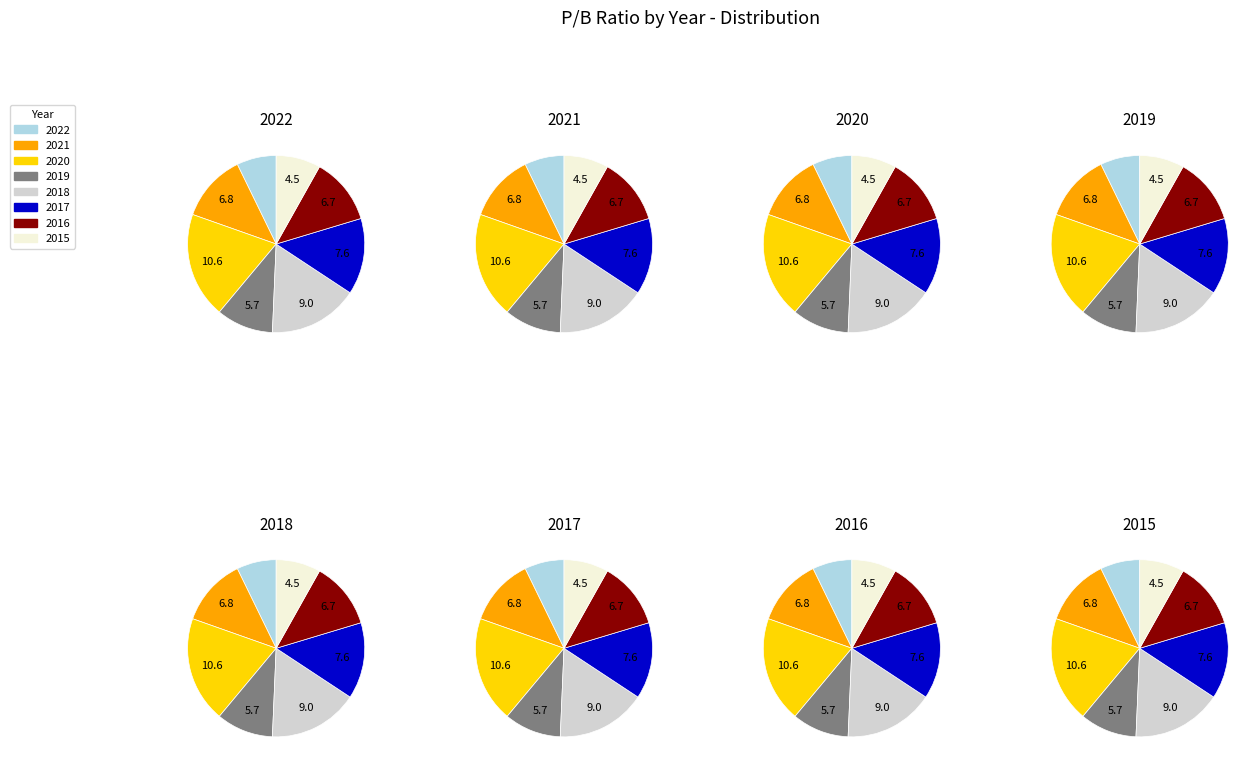

Rank the categories by value from lowest to highest.

2022, 2015, 2019, 2016, 2021, 2017, 2018, 2020